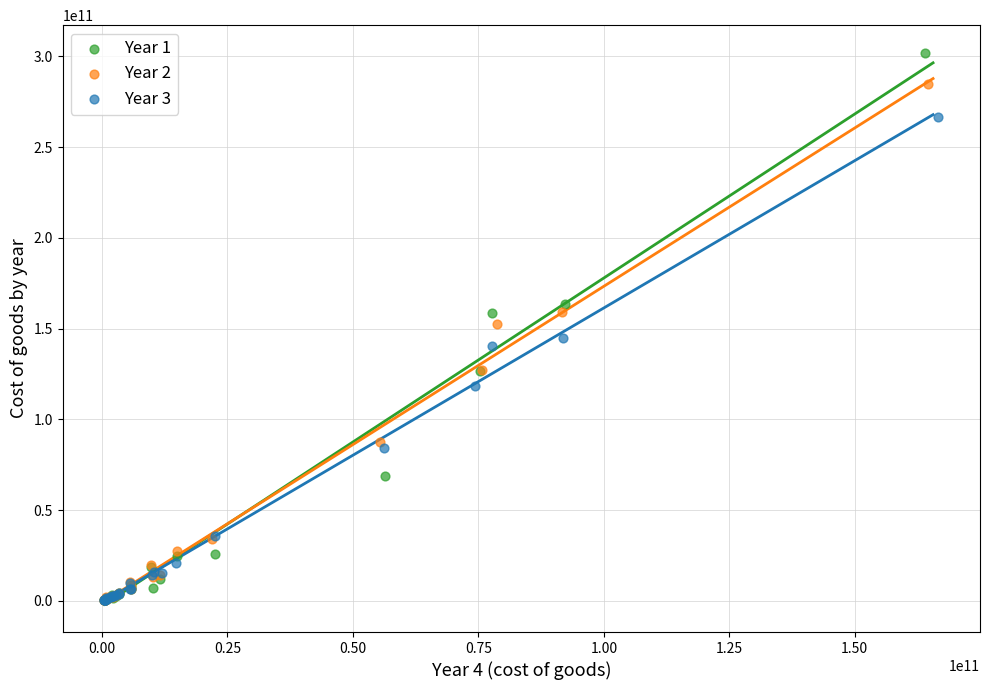

Which series has the widest spread of Y values?

Year 1